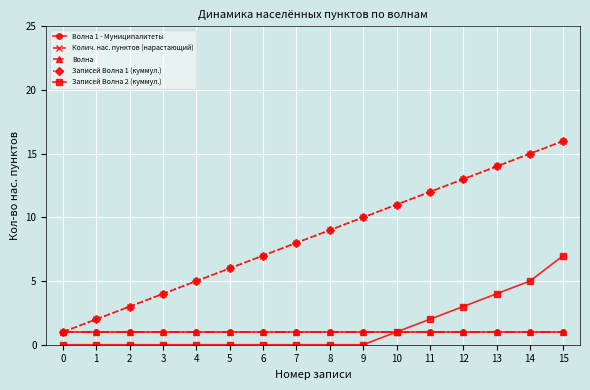

Does the chart have visible grid lines?

Yes